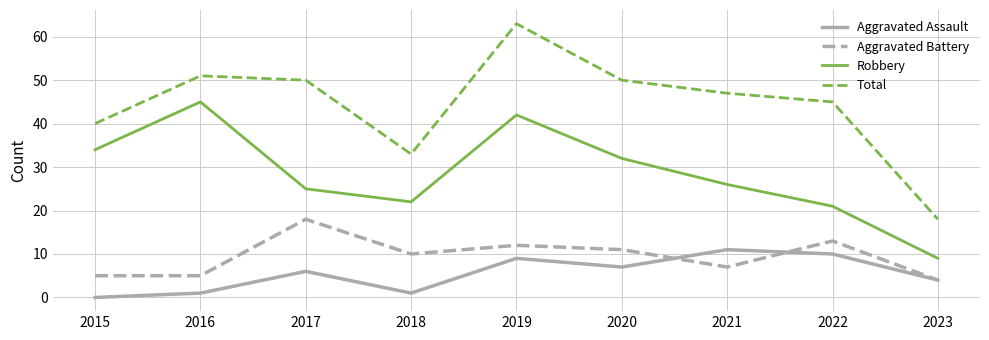

Where is the first local maximum for Robbery?

2016